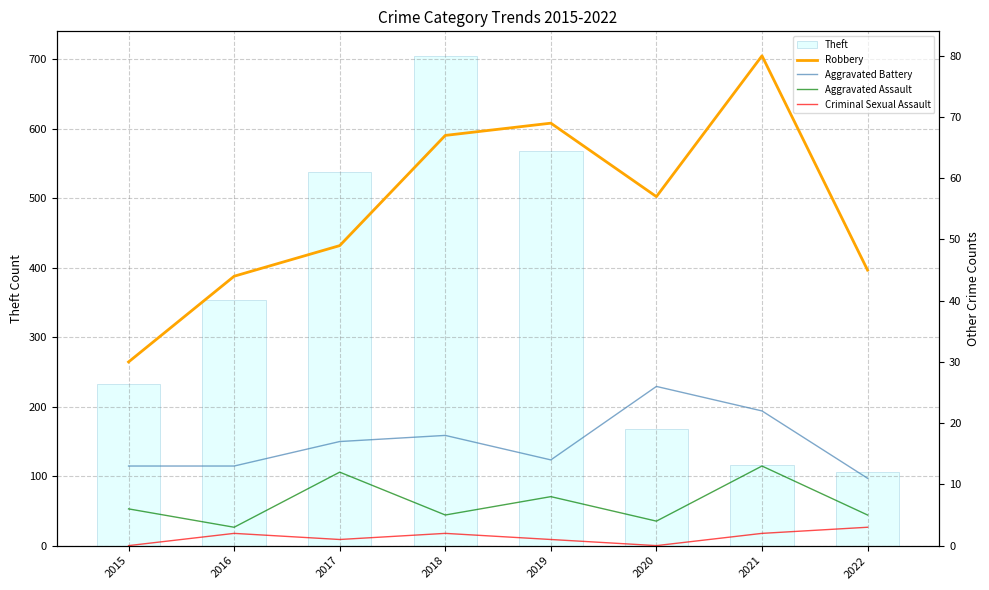

What are all the series names shown in the legend?

Theft, Robbery, Aggravated Battery, Aggravated Assault, Criminal Sexual Assault